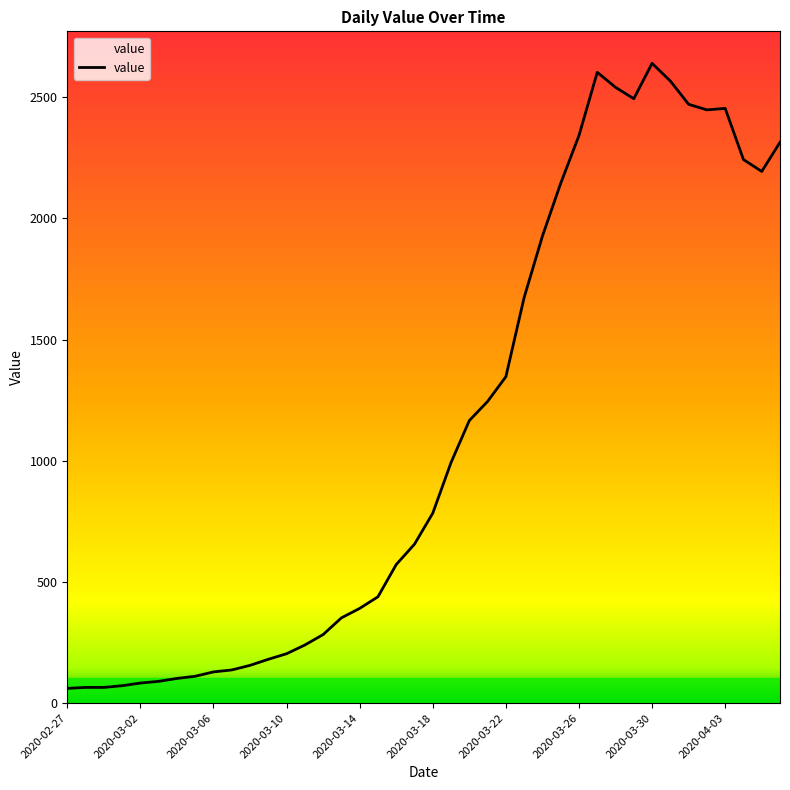

What is the maximum value shown in the chart?

2640